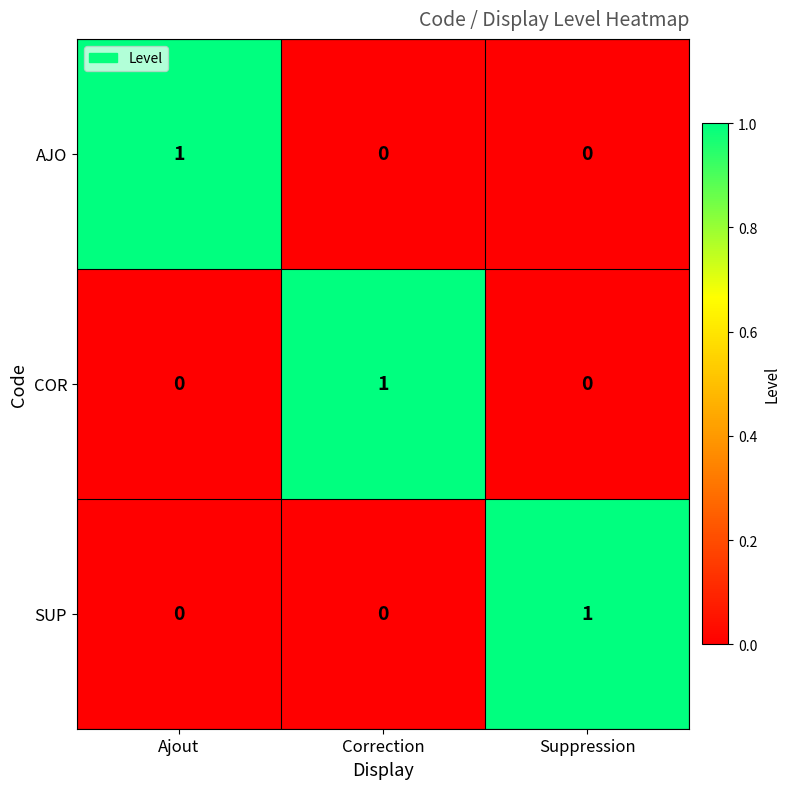

Is it true that SUP equals 0 at Ajout?

True